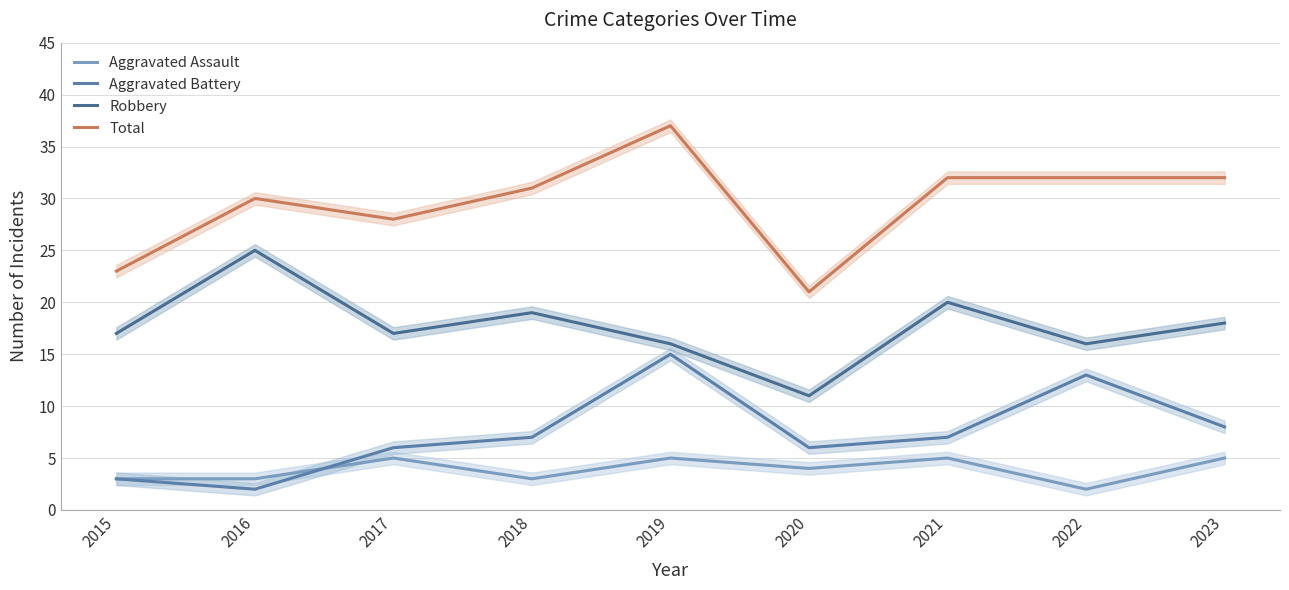

Is the value of Aggravated Battery at 2016 greater than the value of Aggravated Assault at 2022?

No